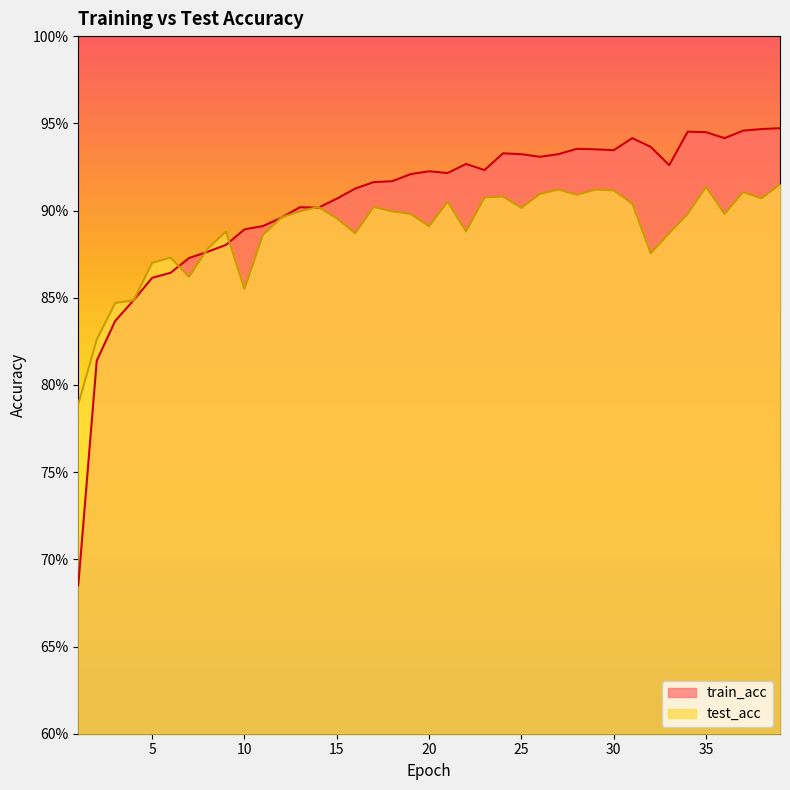

Reading left to right, list all the values displayed in this chart.

train_acc: 0.7	0.8	0.8	0.8	0.9	0.9	0.9	0.9	0.9	0.9	0.9	0.9	0.9	0.9	0.9	0.9	0.9	0.9	0.9	0.9	0.9	0.9	0.9	0.9	0.9	0.9	0.9	0.9	0.9	0.9	0.9	0.9	0.9	0.9	0.9	0.9	0.9	0.9	0.9
test_acc: 0.8	0.8	0.8	0.8	0.9	0.9	0.9	0.9	0.9	0.9	0.9	0.9	0.9	0.9	0.9	0.9	0.9	0.9	0.9	0.9	0.9	0.9	0.9	0.9	0.9	0.9	0.9	0.9	0.9	0.9	0.9	0.9	0.9	0.9	0.9	0.9	0.9	0.9	0.9